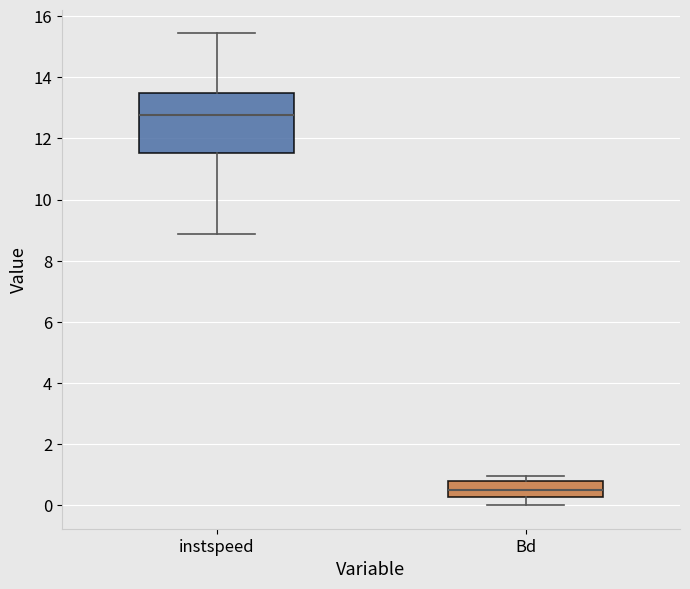

Reading left to right, read every box against the y-axis: the position of its median line, the range the box covers, and the ends of its whiskers. The values are not printed on the chart, so give them approximately, as read against the axis.

instspeed: median 12.8, box 11.6 to 13.4, whiskers 8.8 to 15.4
Bd: median 0.6, box 0.2 to 0.8, whiskers 0.0 to 1.0